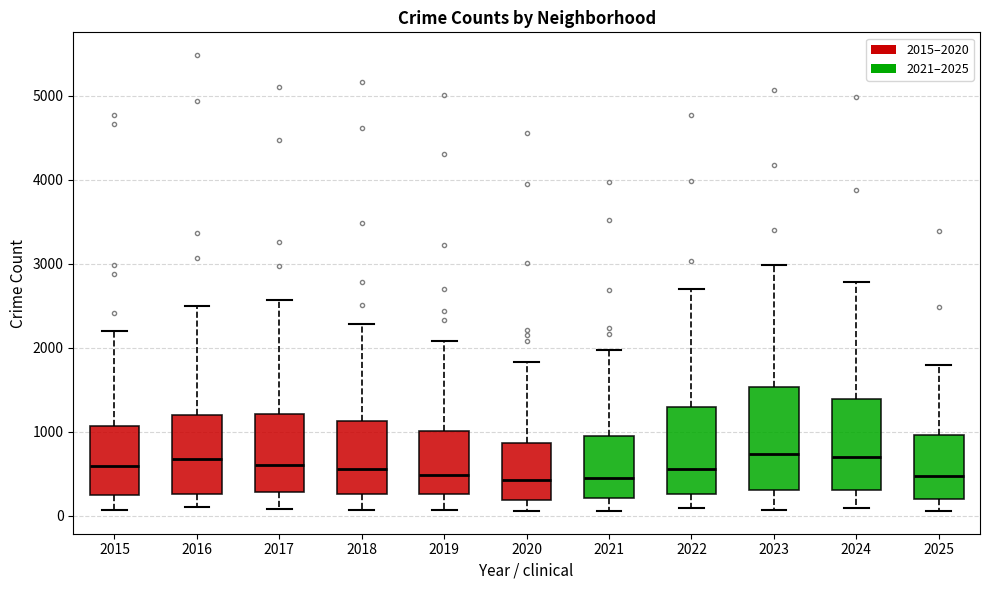

Reading left to right, read every box against the y-axis: the position of its median line, the range the box covers, and the ends of its whiskers. The values are not printed on the chart, so give them approximately, as read against the axis.

2015: median 600, box 300 to 1100, whiskers 100 to 2200
2016: median 700, box 300 to 1200, whiskers 100 to 2500
2017: median 600, box 300 to 1200, whiskers 100 to 2600
2018: median 600, box 300 to 1100, whiskers 100 to 2300
2019: median 500, box 300 to 1000, whiskers 100 to 2100
2020: median 400, box 200 to 900, whiskers 100 to 1800
2021: median 500, box 200 to 900, whiskers 100 to 2000
2022: median 600, box 300 to 1300, whiskers 100 to 2700
2023: median 700, box 300 to 1500, whiskers 100 to 3000
2024: median 700, box 300 to 1400, whiskers 100 to 2800
2025: median 500, box 200 to 1000, whiskers 100 to 1800